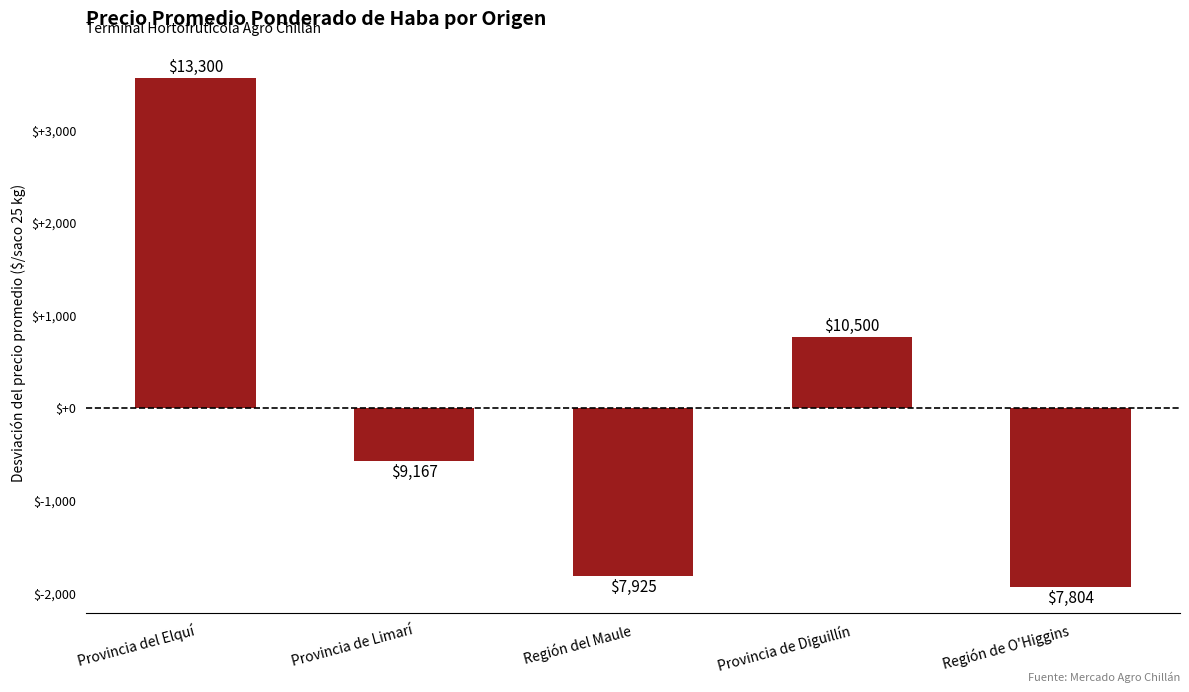

What is the difference between the values at Provincia de Diguillín and Región del Maule?

2575.0